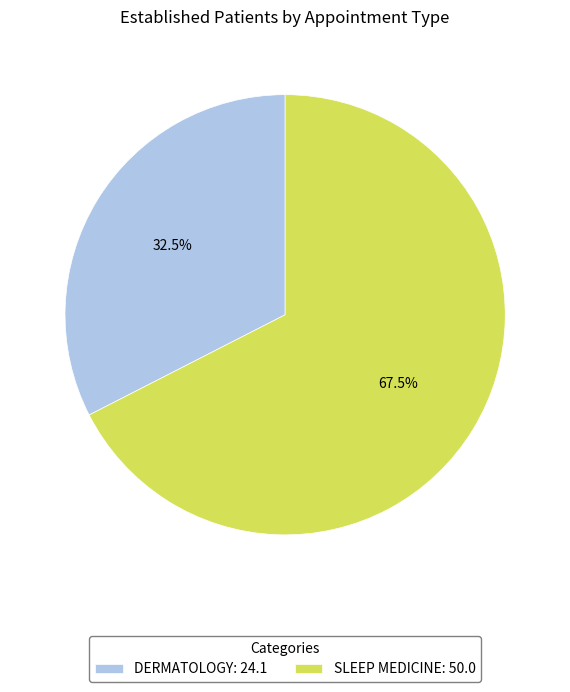

What is the majority slice?

SLEEP MEDICINE